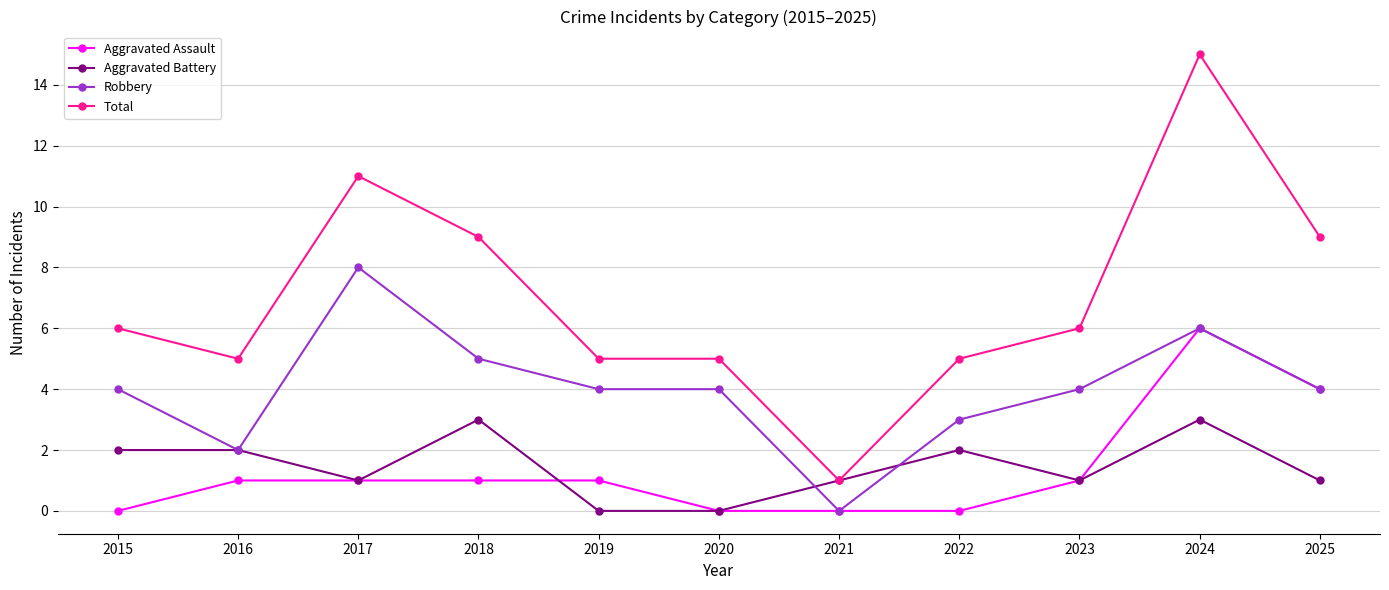

The value of Aggravated Battery at 2021 is 0. True or false?

False